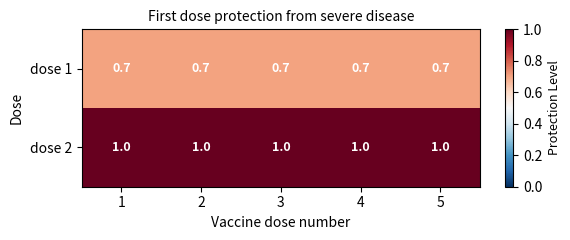

Rank the series at 5 from lowest to highest value.

dose 1, dose 2